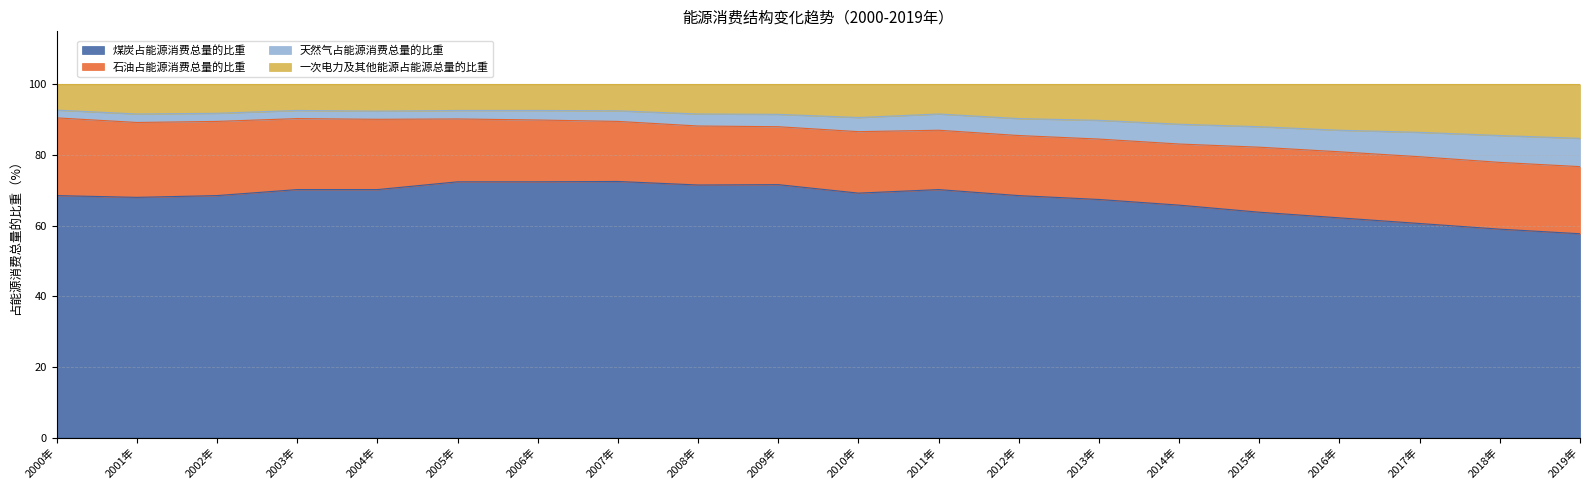

True or false: 煤炭占能源消费总量的比重 and 天然气占能源消费总量的比重 intersect in this chart.

False